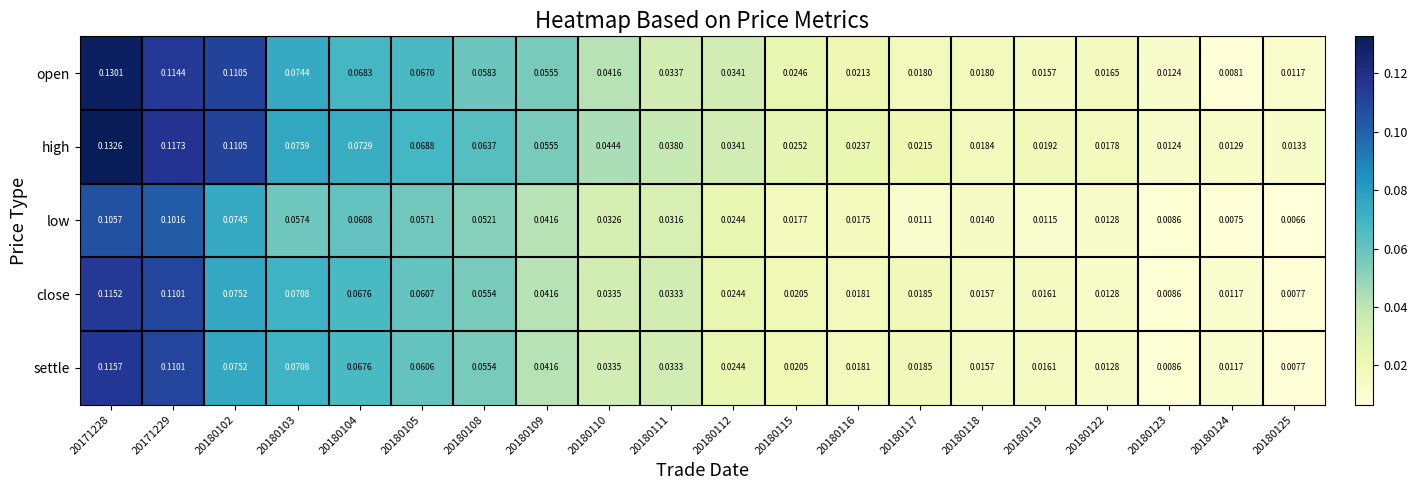

Which series has the largest total across all categories?

high